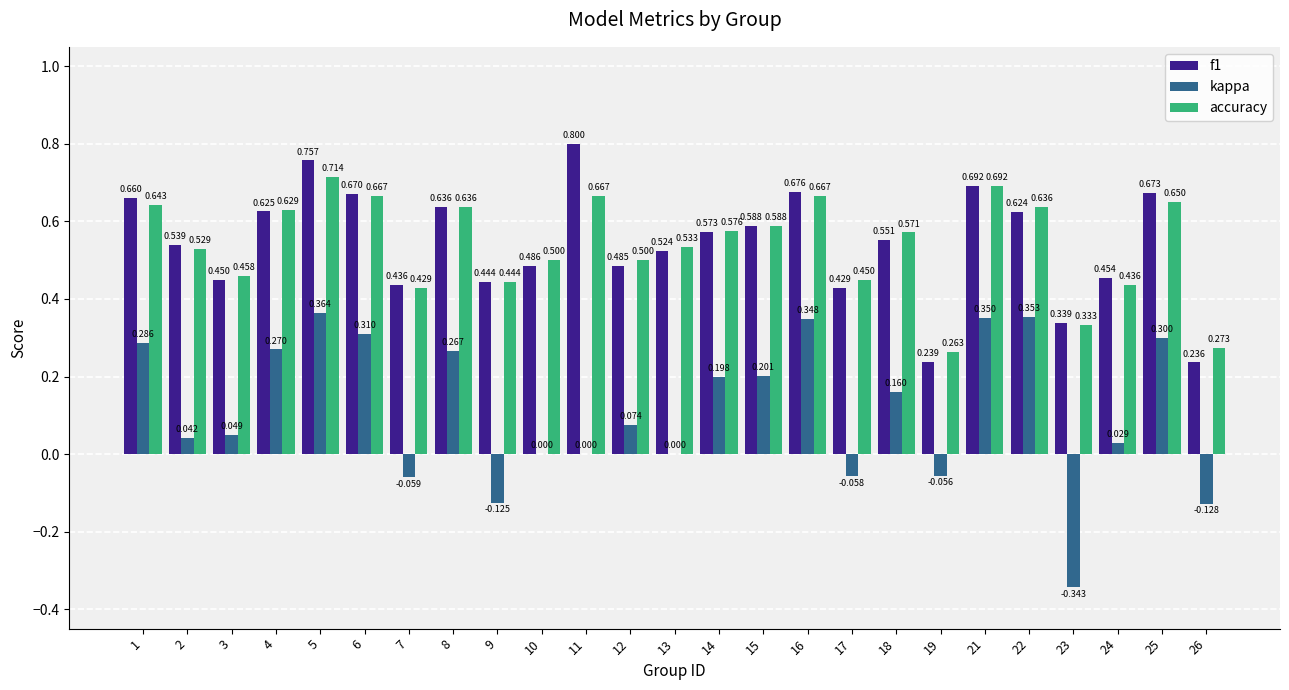

Between 3 and 18, which series saw the biggest shift?

accuracy